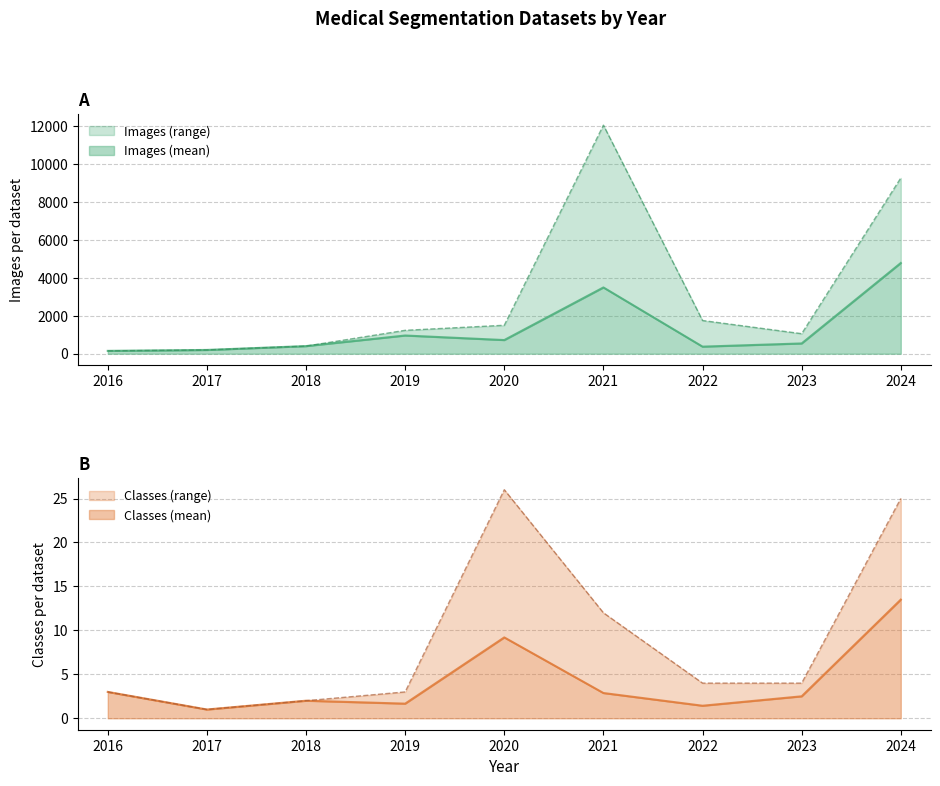

What is the maximum value for Images (mean)?

4781.0